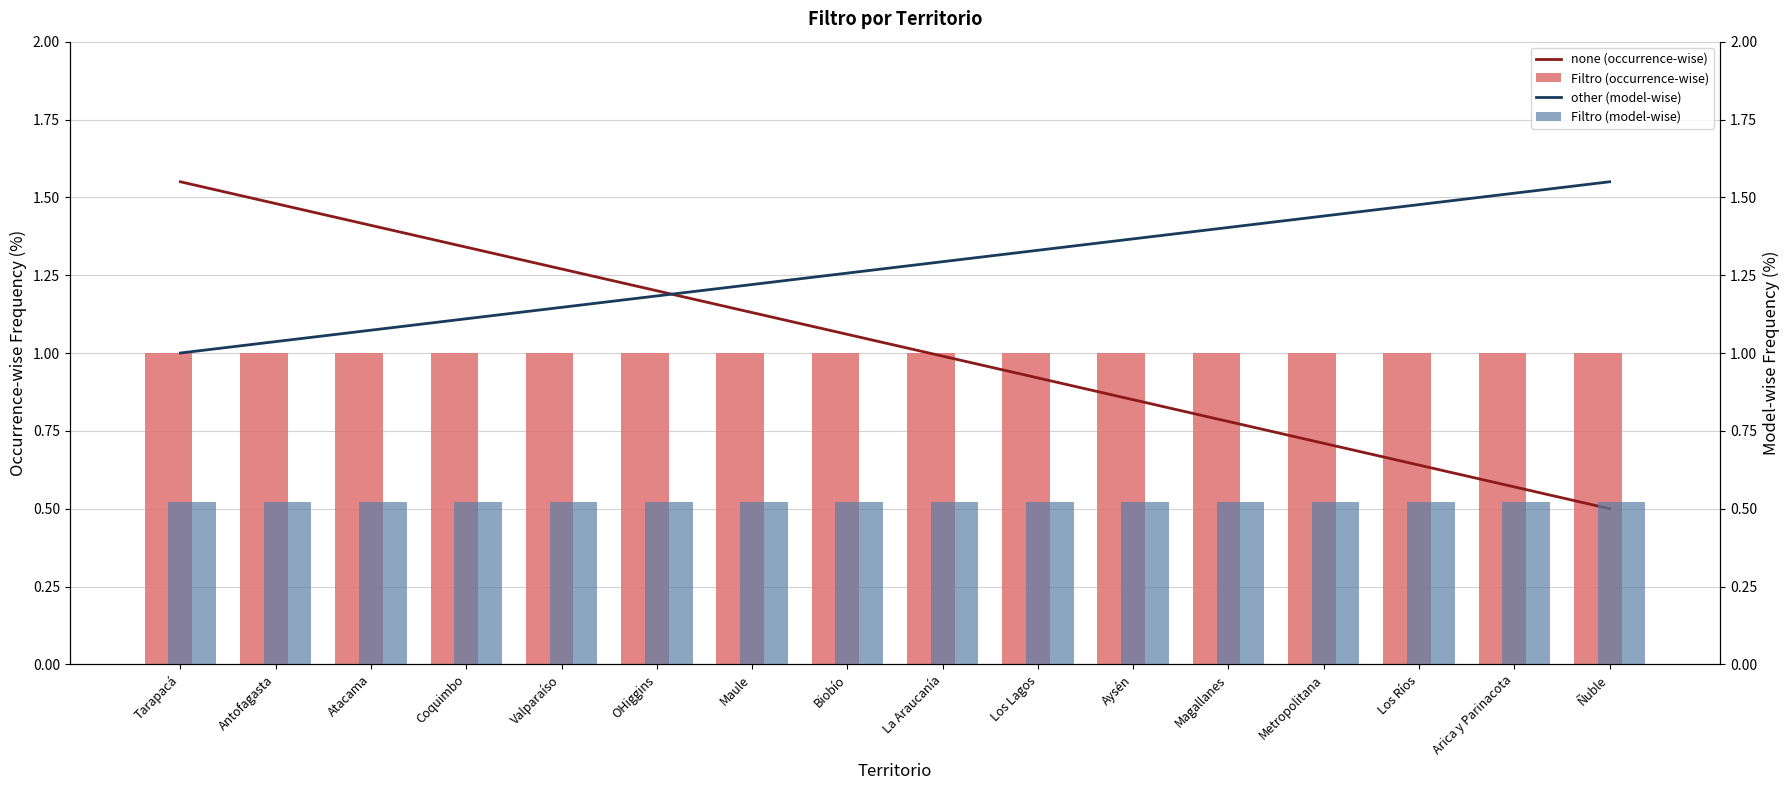

What is the maximum value shown in the chart?

1.6